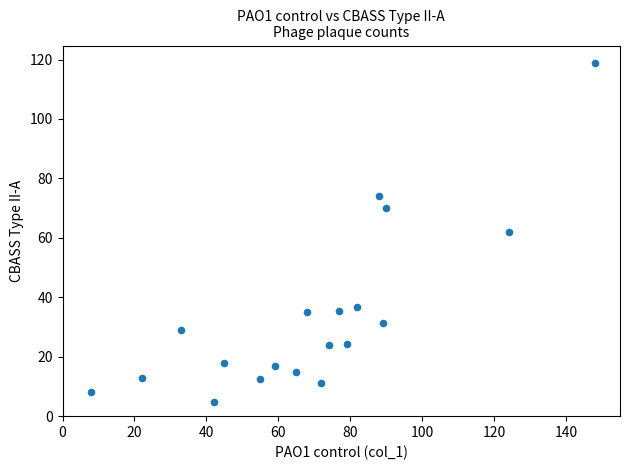

What is the range of X values (max minus min)?

140.0